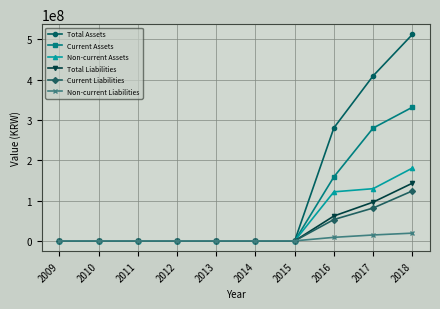

Rank the series by their maximum value, from lowest to highest.

Non-current Liabilities, Current Liabilities, Total Liabilities, Non-current Assets, Current Assets, Total Assets